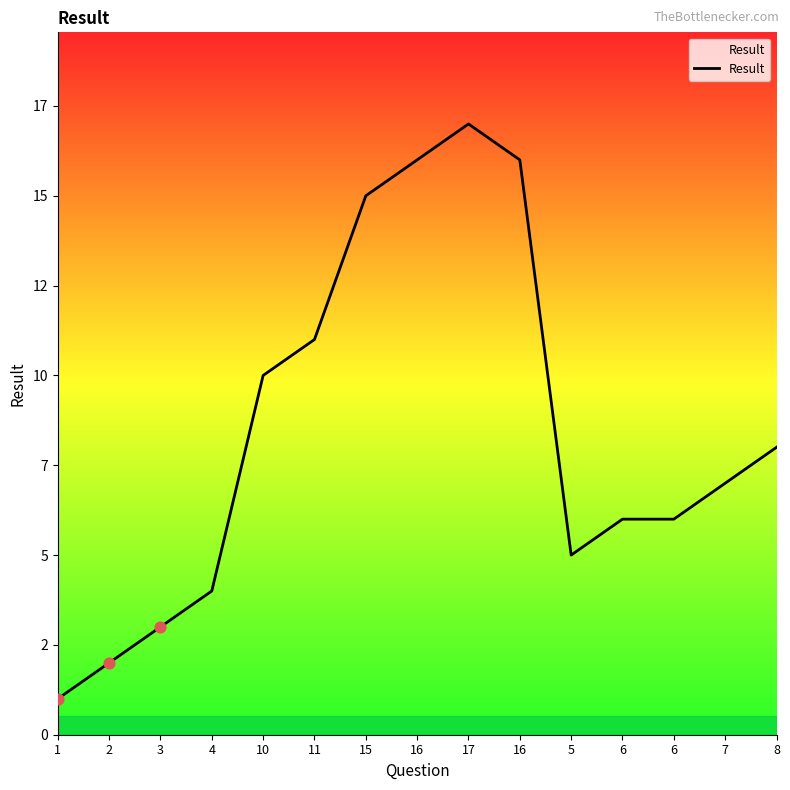

What is the change in value from 1 to 17?

+16